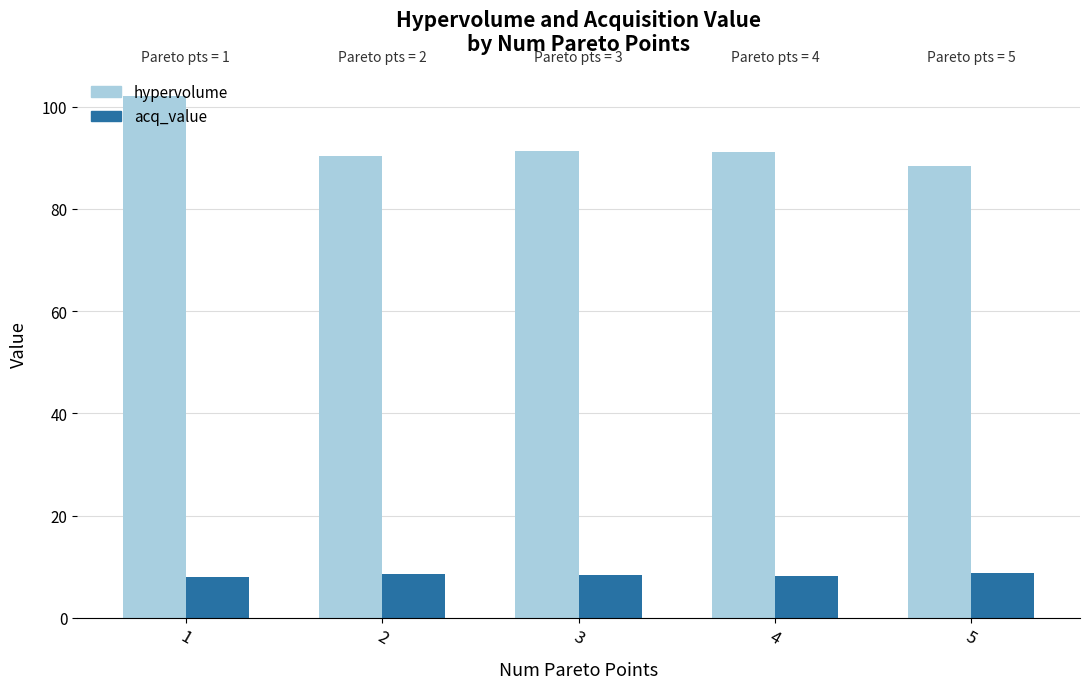

What is the total value across all series at 3?

99.6